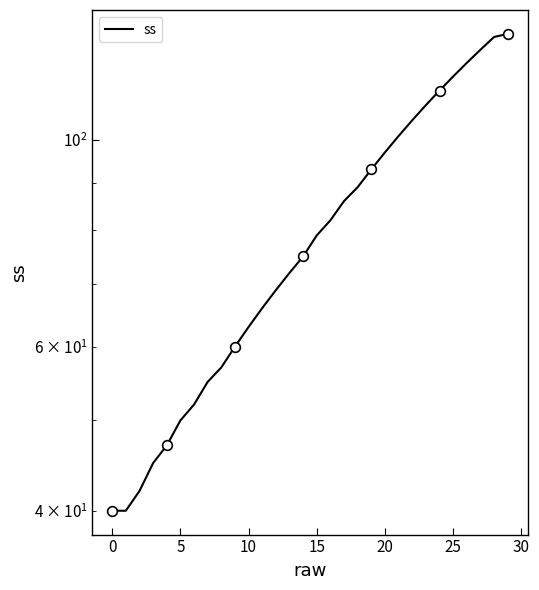

Between 11 and 28, which is larger?

28